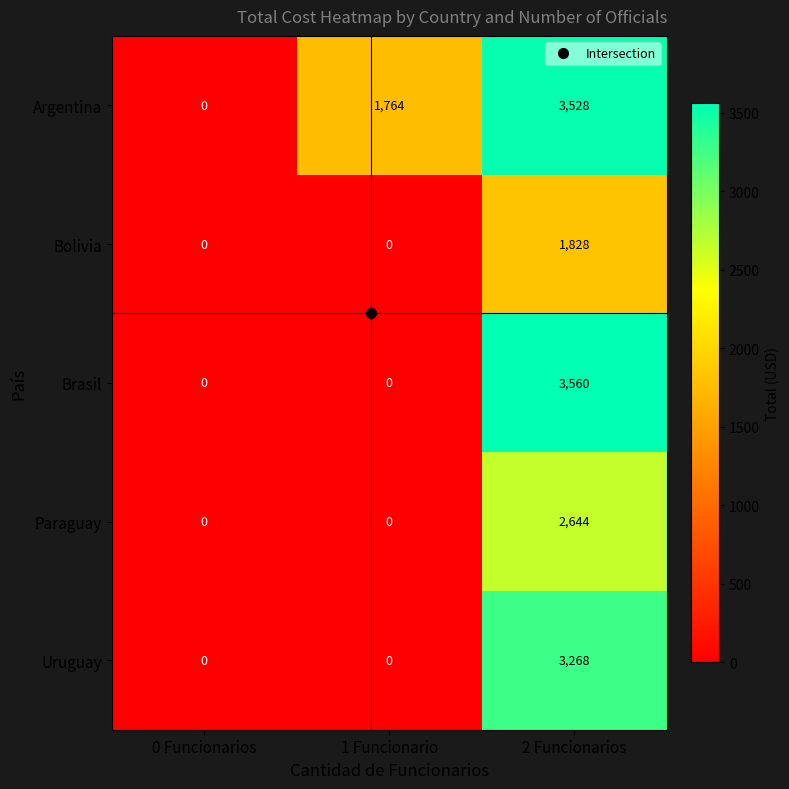

What value does the Paraguay series have at 2 Funcionarios, to the nearest 100?

2600